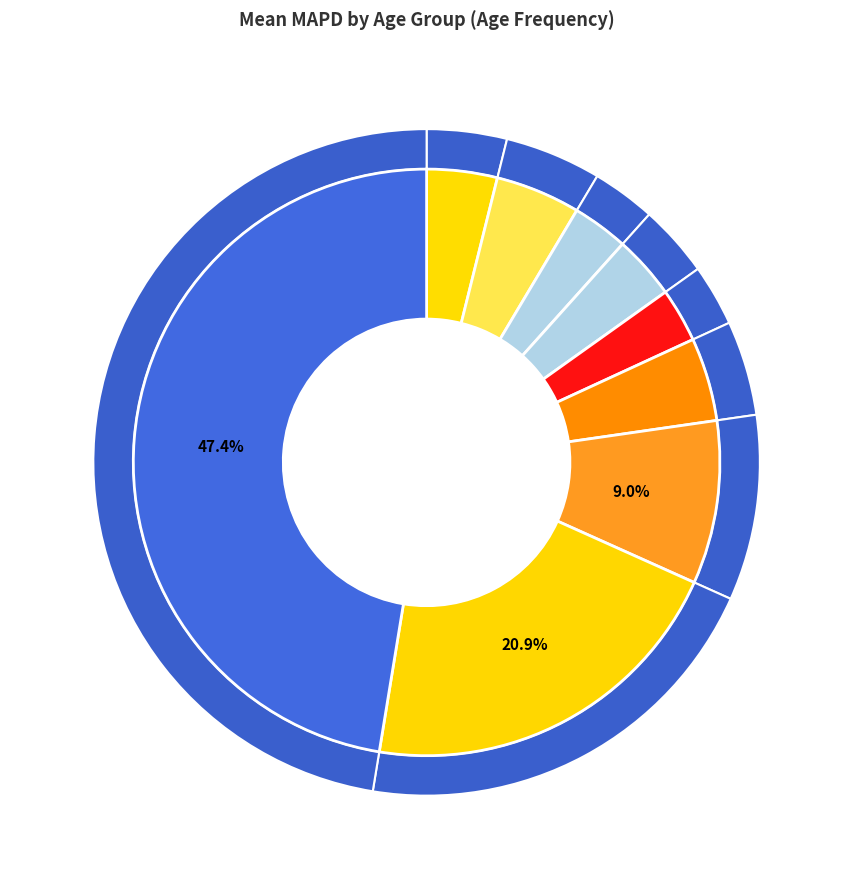

What is the total percentage of Age 0 and Age 4?

6.9%